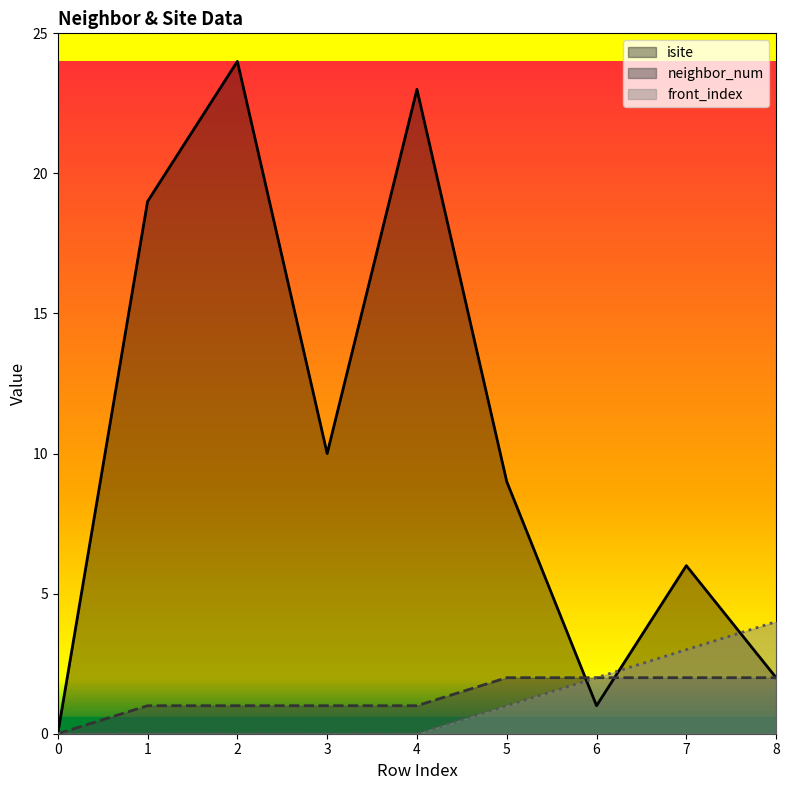

What is the spread (max minus min) of values at 2?

24